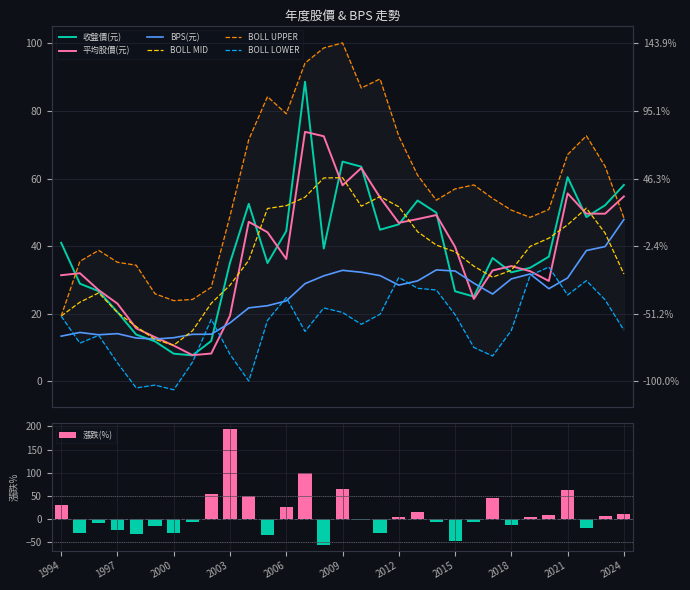

What is the value of the BPS(元) bar at the 27th from the left?

27.4